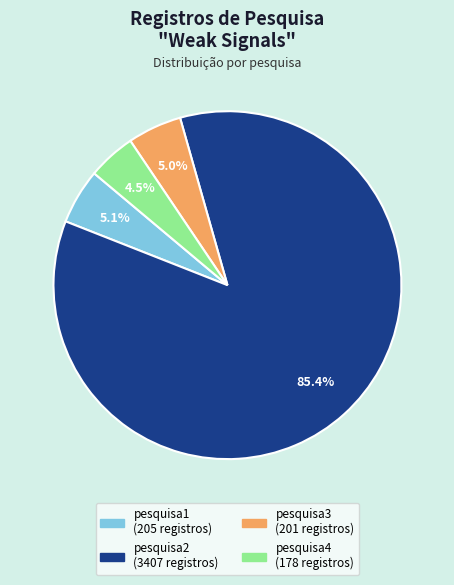

Which slice represents more than half of the pie?

pesquisa2